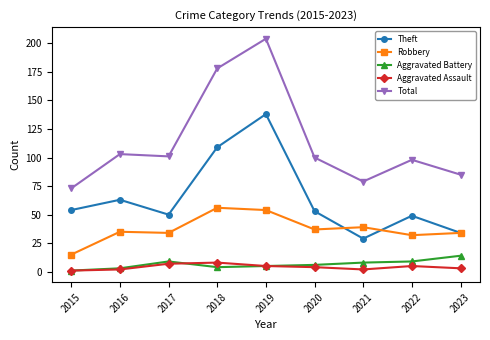

What is the difference between the second highest and second lowest values in the Total series?

99